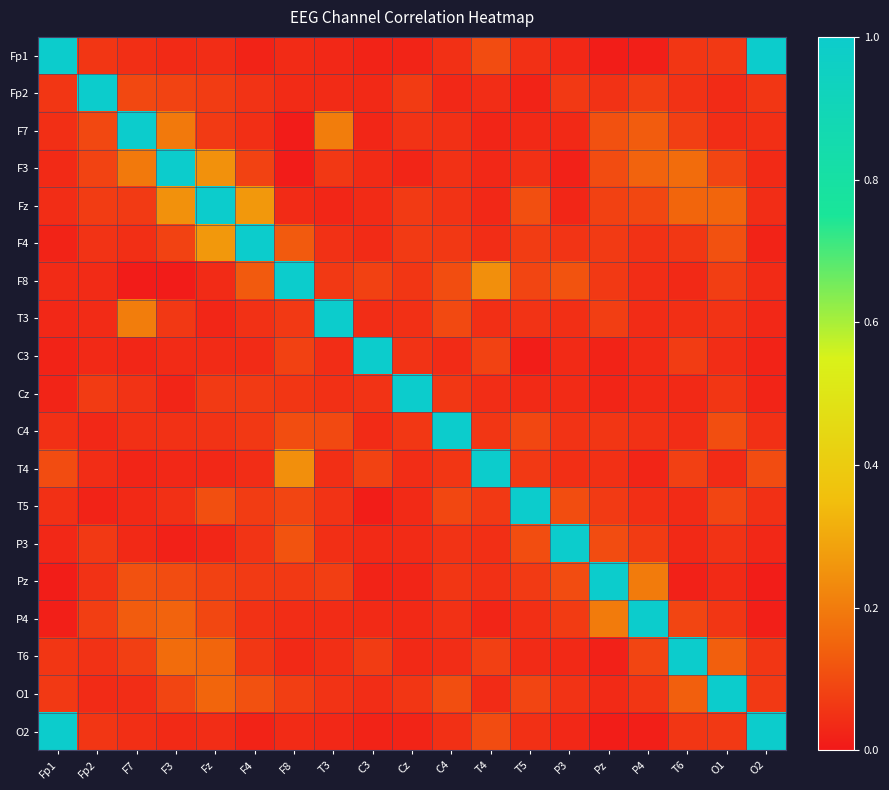

Reading left to right, what are all the values shown in this chart?

Fp1: Fp1=1.0	Fp2=0.1	F7=0.0	F3=0.0	Fz=0.0	F4=0.0	F8=0.0	T3=0.0	C3=0.0	Cz=0.0	C4=0.0	T4=0.1	T5=0.0	P3=0.0	Pz=0.0	P4=0.0	T6=0.1	O1=0.1	O2=1.0
Fp2: Fp1=0.1	Fp2=1.0	F7=0.1	F3=0.1	Fz=0.1	F4=0.1	F8=0.0	T3=0.0	C3=0.0	Cz=0.1	C4=0.0	T4=0.0	T5=0.0	P3=0.1	Pz=0.0	P4=0.1	T6=0.0	O1=0.0	O2=0.1
F7: Fp1=0.0	Fp2=0.1	F7=1.0	F3=0.2	Fz=0.1	F4=0.0	F8=0.0	T3=0.2	C3=0.0	Cz=0.1	C4=0.0	T4=0.0	T5=0.0	P3=0.0	Pz=0.1	P4=0.1	T6=0.1	O1=0.0	O2=0.0
F3: Fp1=0.0	Fp2=0.1	F7=0.2	F3=1.0	Fz=0.2	F4=0.1	F8=0.0	T3=0.1	C3=0.0	Cz=0.0	C4=0.0	T4=0.0	T5=0.0	P3=0.0	Pz=0.1	P4=0.1	T6=0.2	O1=0.1	O2=0.0
Fz: Fp1=0.0	Fp2=0.1	F7=0.1	F3=0.2	Fz=1.0	F4=0.3	F8=0.0	T3=0.0	C3=0.0	Cz=0.1	C4=0.1	T4=0.0	T5=0.1	P3=0.0	Pz=0.1	P4=0.1	T6=0.1	O1=0.1	O2=0.0
F4: Fp1=0.0	Fp2=0.1	F7=0.0	F3=0.1	Fz=0.3	F4=1.0	F8=0.1	T3=0.0	C3=0.0	Cz=0.1	C4=0.1	T4=0.0	T5=0.1	P3=0.1	Pz=0.1	P4=0.0	T6=0.1	O1=0.1	O2=0.0
F8: Fp1=0.0	Fp2=0.0	F7=0.0	F3=0.0	Fz=0.0	F4=0.1	F8=1.0	T3=0.1	C3=0.1	Cz=0.1	C4=0.1	T4=0.2	T5=0.1	P3=0.1	Pz=0.1	P4=0.0	T6=0.0	O1=0.1	O2=0.0
T3: Fp1=0.0	Fp2=0.0	F7=0.2	F3=0.1	Fz=0.0	F4=0.0	F8=0.1	T3=1.0	C3=0.0	Cz=0.0	C4=0.1	T4=0.0	T5=0.1	P3=0.0	Pz=0.1	P4=0.0	T6=0.0	O1=0.1	O2=0.0
C3: Fp1=0.0	Fp2=0.0	F7=0.0	F3=0.0	Fz=0.0	F4=0.0	F8=0.1	T3=0.0	C3=1.0	Cz=0.1	C4=0.0	T4=0.1	T5=0.0	P3=0.0	Pz=0.0	P4=0.0	T6=0.1	O1=0.0	O2=0.0
Cz: Fp1=0.0	Fp2=0.1	F7=0.1	F3=0.0	Fz=0.1	F4=0.1	F8=0.1	T3=0.0	C3=0.1	Cz=1.0	C4=0.1	T4=0.0	T5=0.0	P3=0.0	Pz=0.0	P4=0.0	T6=0.0	O1=0.1	O2=0.0
C4: Fp1=0.0	Fp2=0.0	F7=0.0	F3=0.0	Fz=0.1	F4=0.1	F8=0.1	T3=0.1	C3=0.0	Cz=0.1	C4=1.0	T4=0.1	T5=0.1	P3=0.1	Pz=0.1	P4=0.0	T6=0.0	O1=0.1	O2=0.0
T4: Fp1=0.1	Fp2=0.0	F7=0.0	F3=0.0	Fz=0.0	F4=0.0	F8=0.2	T3=0.0	C3=0.1	Cz=0.0	C4=0.1	T4=1.0	T5=0.1	P3=0.0	Pz=0.0	P4=0.0	T6=0.1	O1=0.0	O2=0.1
T5: Fp1=0.0	Fp2=0.0	F7=0.0	F3=0.0	Fz=0.1	F4=0.1	F8=0.1	T3=0.1	C3=0.0	Cz=0.0	C4=0.1	T4=0.1	T5=1.0	P3=0.1	Pz=0.1	P4=0.0	T6=0.0	O1=0.1	O2=0.0
P3: Fp1=0.0	Fp2=0.1	F7=0.0	F3=0.0	Fz=0.0	F4=0.1	F8=0.1	T3=0.0	C3=0.0	Cz=0.0	C4=0.1	T4=0.0	T5=0.1	P3=1.0	Pz=0.1	P4=0.1	T6=0.0	O1=0.1	O2=0.0
Pz: Fp1=0.0	Fp2=0.0	F7=0.1	F3=0.1	Fz=0.1	F4=0.1	F8=0.1	T3=0.1	C3=0.0	Cz=0.0	C4=0.1	T4=0.0	T5=0.1	P3=0.1	Pz=1.0	P4=0.2	T6=0.0	O1=0.0	O2=0.0
P4: Fp1=0.0	Fp2=0.1	F7=0.1	F3=0.1	Fz=0.1	F4=0.0	F8=0.0	T3=0.0	C3=0.0	Cz=0.0	C4=0.0	T4=0.0	T5=0.0	P3=0.1	Pz=0.2	P4=1.0	T6=0.1	O1=0.1	O2=0.0
T6: Fp1=0.1	Fp2=0.0	F7=0.1	F3=0.2	Fz=0.1	F4=0.1	F8=0.0	T3=0.0	C3=0.1	Cz=0.0	C4=0.0	T4=0.1	T5=0.0	P3=0.0	Pz=0.0	P4=0.1	T6=1.0	O1=0.1	O2=0.1
O1: Fp1=0.1	Fp2=0.0	F7=0.0	F3=0.1	Fz=0.1	F4=0.1	F8=0.1	T3=0.1	C3=0.0	Cz=0.1	C4=0.1	T4=0.0	T5=0.1	P3=0.1	Pz=0.0	P4=0.1	T6=0.1	O1=1.0	O2=0.1
O2: Fp1=1.0	Fp2=0.1	F7=0.0	F3=0.0	Fz=0.0	F4=0.0	F8=0.0	T3=0.0	C3=0.0	Cz=0.0	C4=0.0	T4=0.1	T5=0.0	P3=0.0	Pz=0.0	P4=0.0	T6=0.1	O1=0.1	O2=1.0